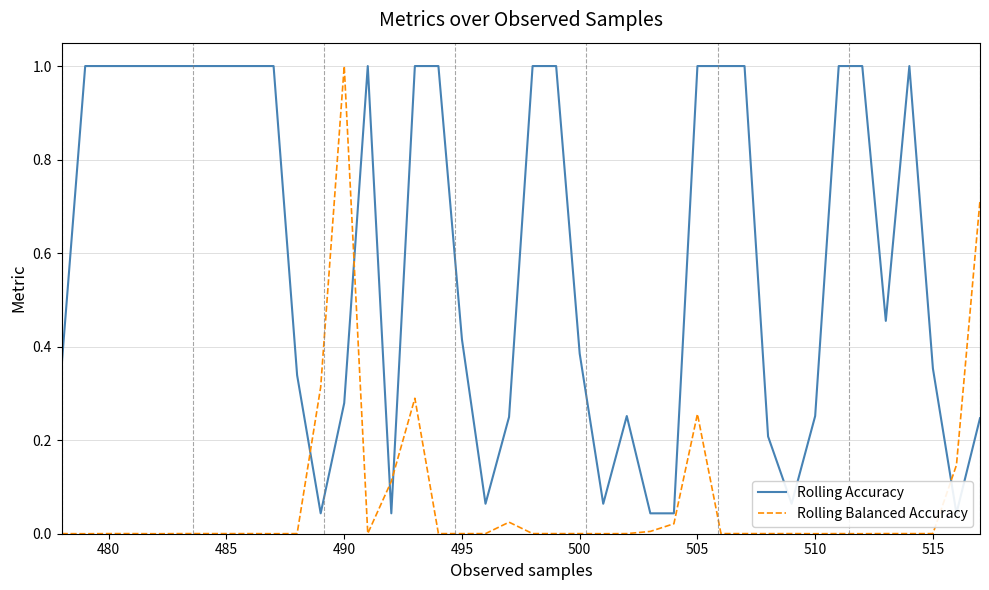

Reading left to right, what are all the values shown in this chart?

Rolling Accuracy: 0.4	1.0	1.0	1.0	1.0	1.0	1.0	1.0	1.0	1.0	0.3	0.0	0.3	1.0	0.0	1.0	1.0	0.4	0.1	0.2	1.0	1.0	0.4	0.1	0.3	0.0	0.0	1.0	1.0	1.0	0.2	0.1	0.3	1.0	1.0	0.5	1.0	0.4	0.0	0.2
Rolling Balanced Accuracy: 0.0	0.0	0.0	0.0	0.0	0.0	0.0	0.0	0.0	0.0	0.0	0.3	1.0	0.0	0.1	0.3	0.0	0.0	0.0	0.0	0.0	0.0	0.0	0.0	0.0	0.0	0.0	0.3	0.0	0.0	0.0	0.0	0.0	0.0	0.0	0.0	0.0	0.0	0.1	0.7